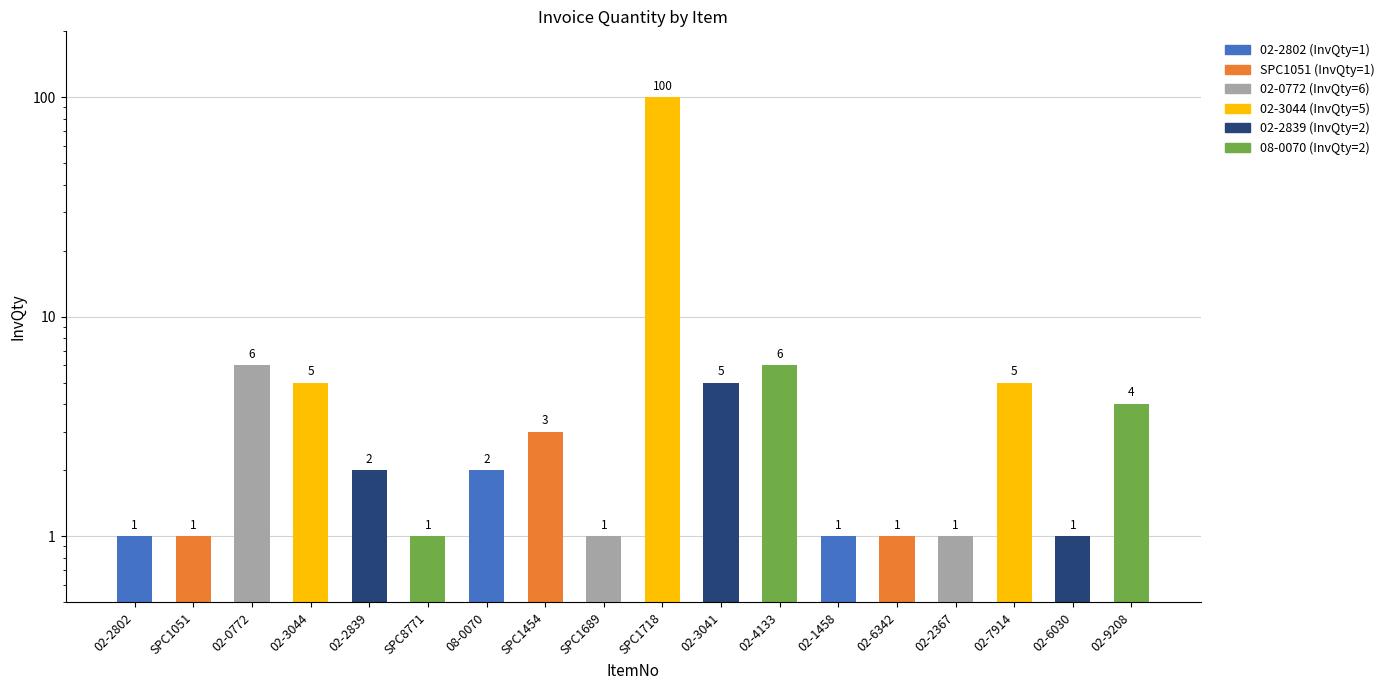

Which label corresponds to the largest value in the chart?

SPC1718